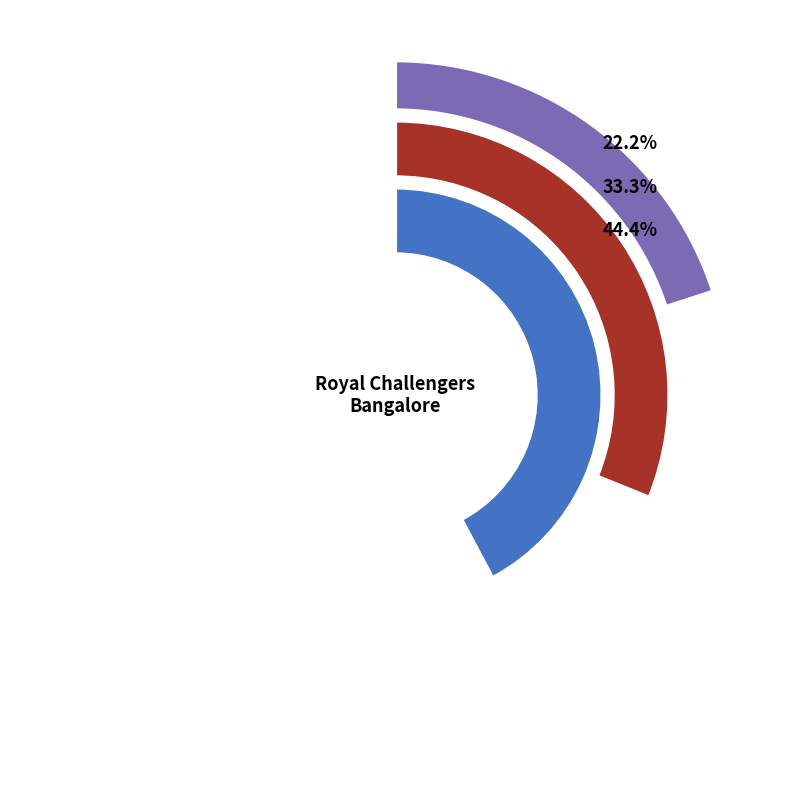

Rank the categories by value from lowest to highest.

Kings XI won by 97 runs, Sunrisers won by 6 wickets, Capitals won by 59 runs